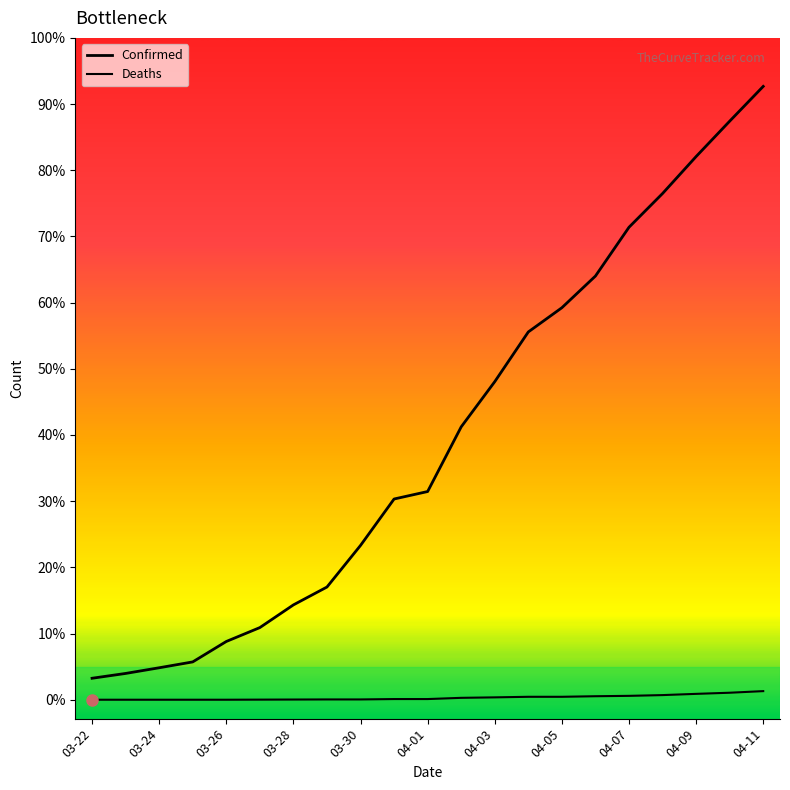

Which series has the largest total across all categories?

Confirmed